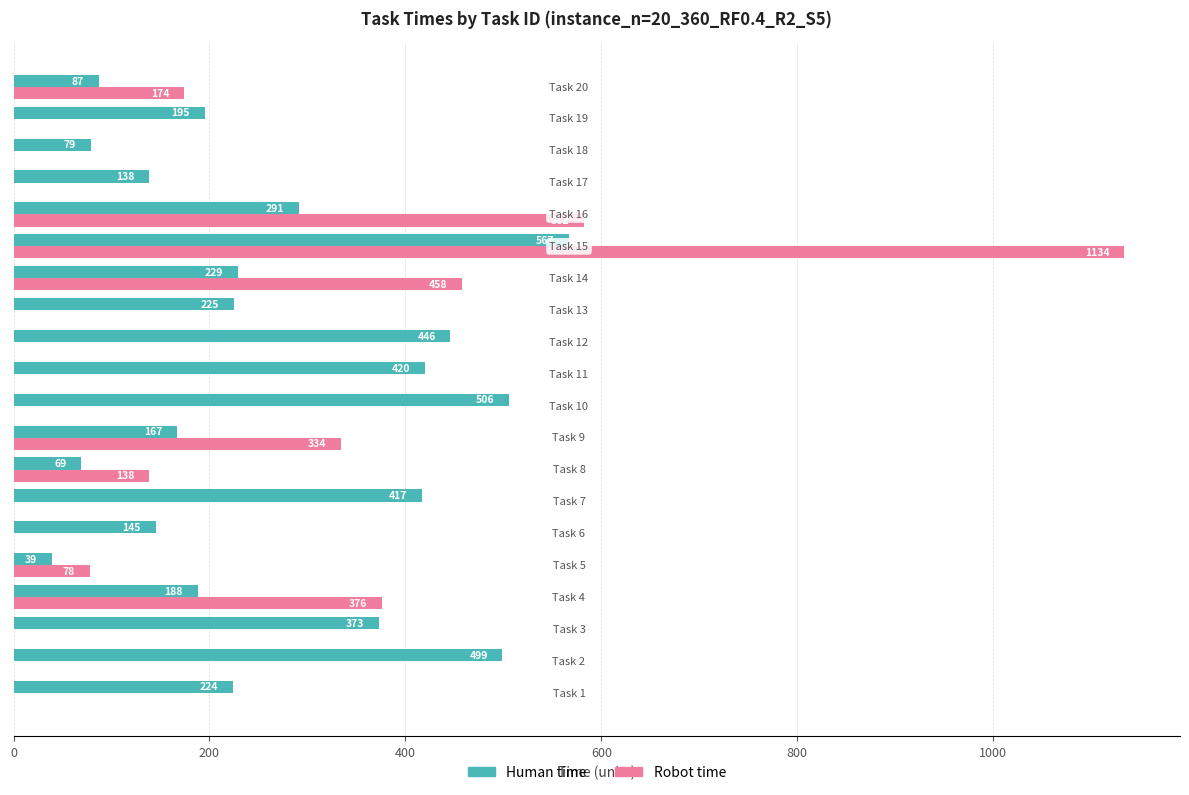

What is the highest value of the Robot time series?

1134